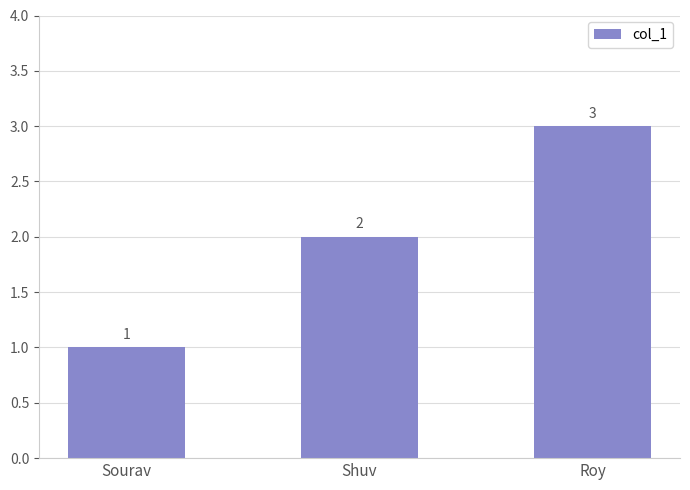

True or false: the data shows 2 at Shuv.

True